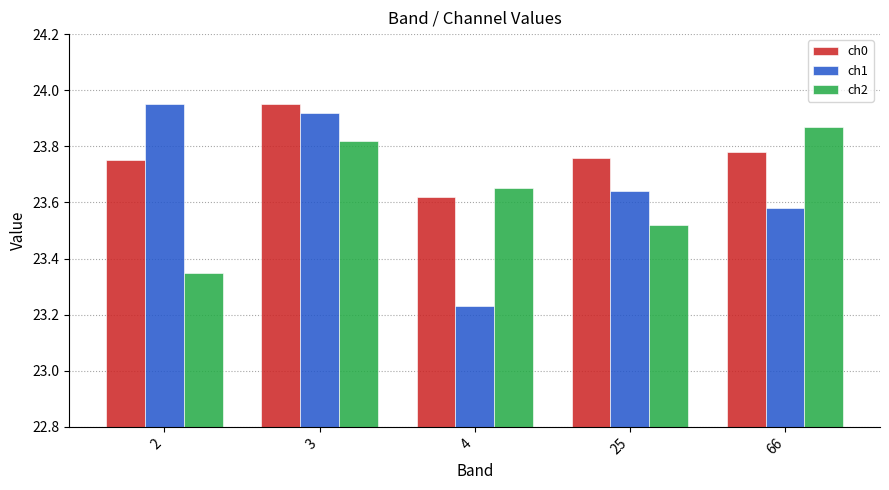

True or false: ch1 has a value of 12.4 at 25.

False